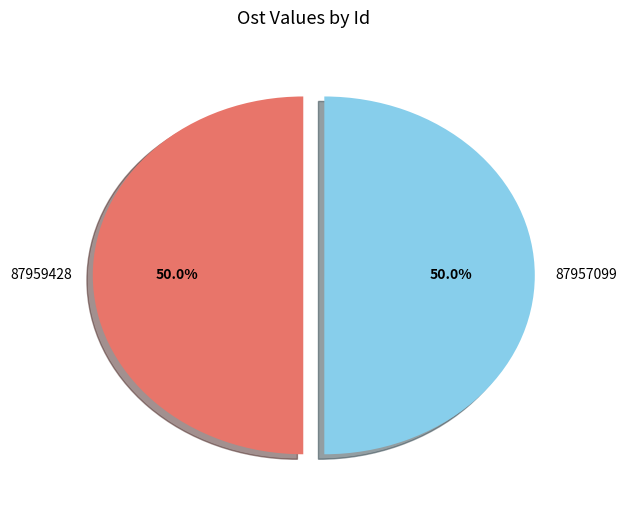

What is the ratio of the value at 87957099 to the value at 87959428?

1.0